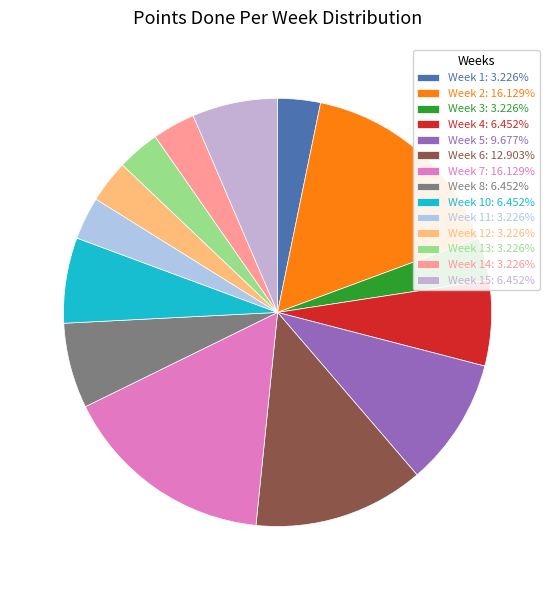

To the nearest percent, what is the average slice percentage?

7%